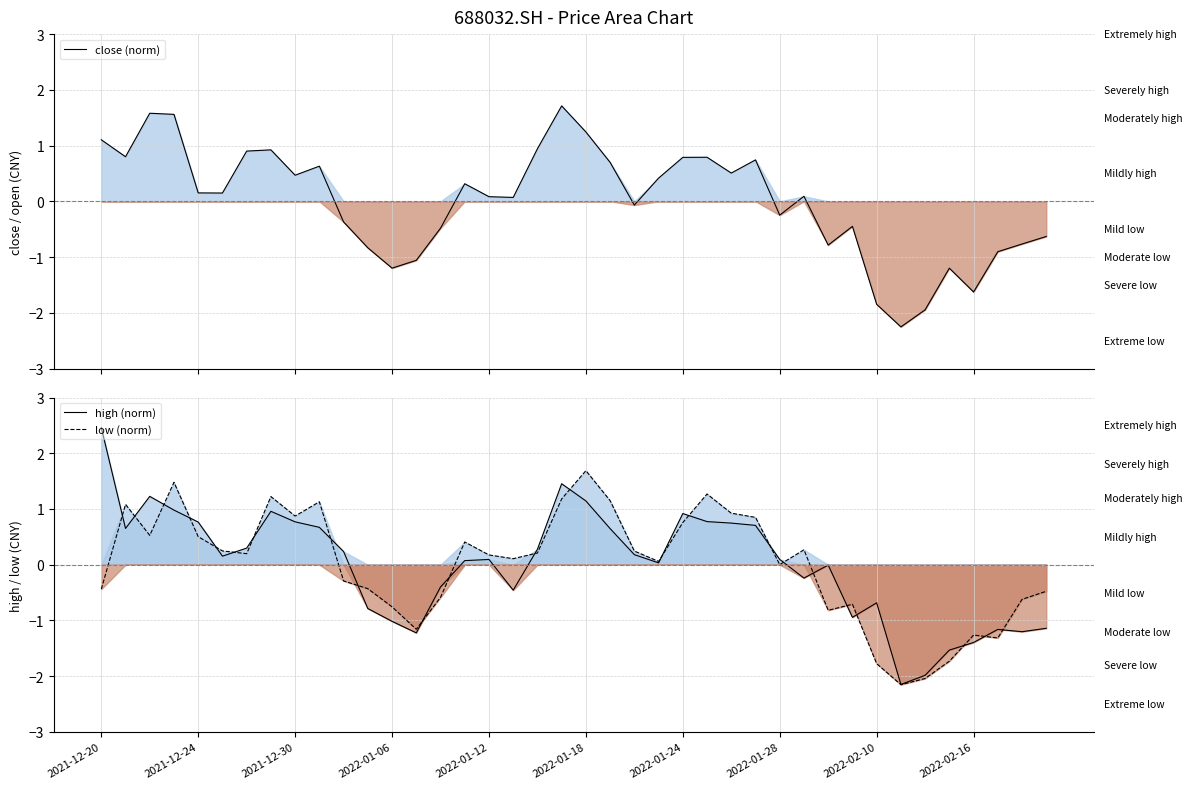

List the labels in order of low value, smallest first.

33, 34, 32, 35, 37, 36, 13, 30, 12, 31, 38, 14, 39, 2021-12-20, 11, 10, 28, 23, 17, 16, 2022-01-24, 18, 22, 2022-01-18, 29, 15, 2022-01-12, 2021-12-30, 24, 27, 2022-02-10, 26, 2021-12-24, 2022-02-16, 21, 19, 2022-01-28, 25, 2022-01-06, 20